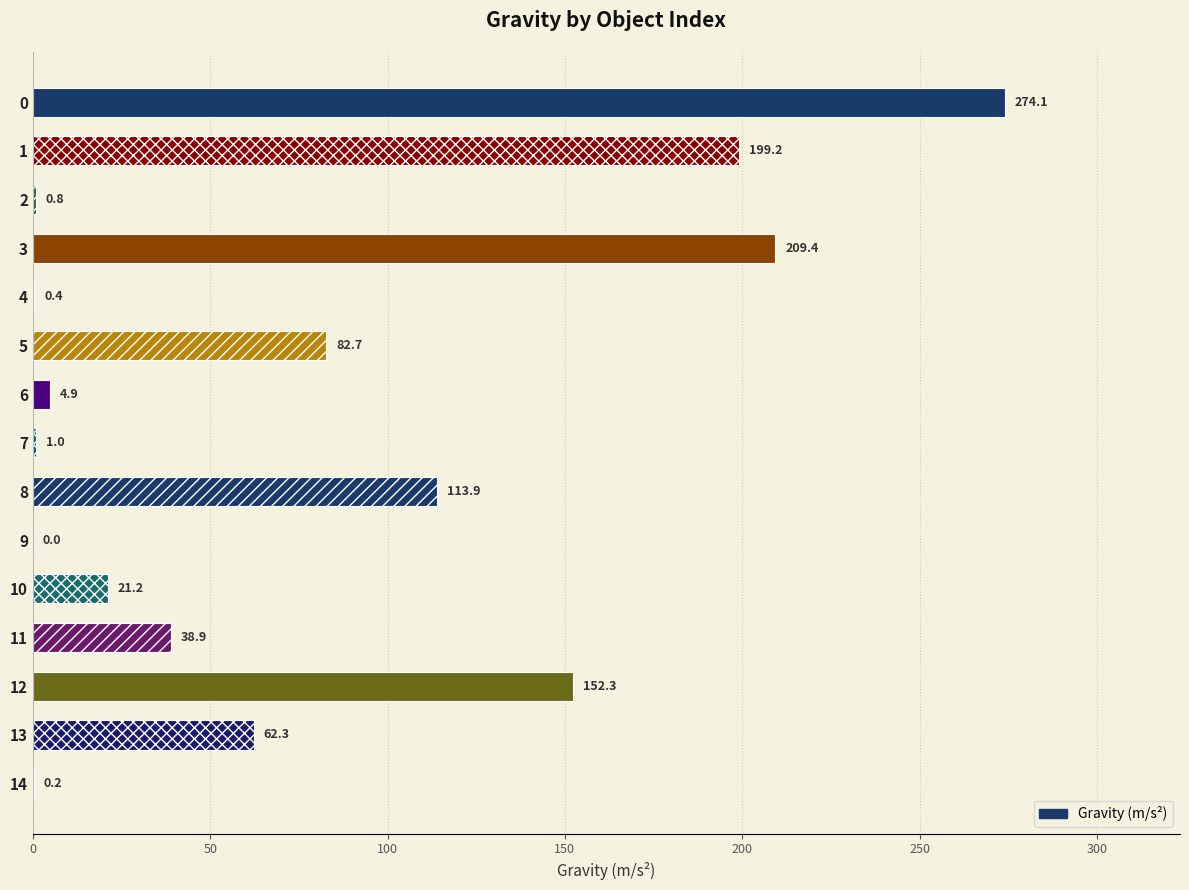

What is the approximate value at 6?

4.9